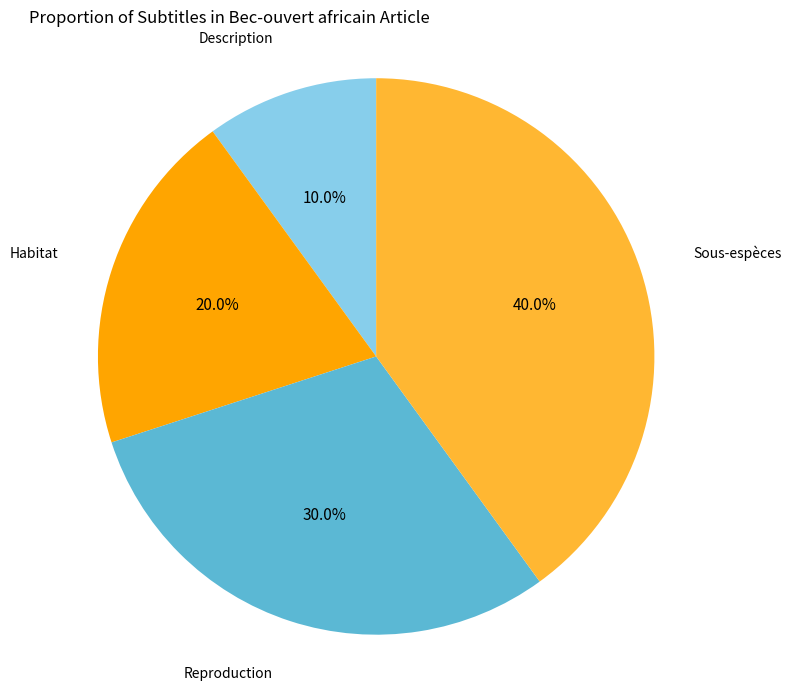

To the nearest percent, what is the difference between the Reproduction and Description slice percentages?

20%